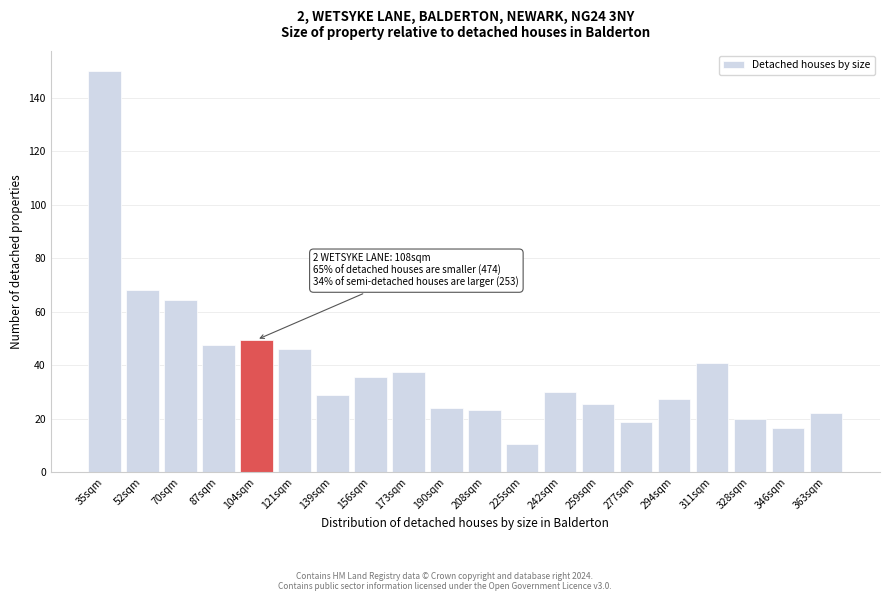

Reading left to right, extract all data points from this chart.

35sqm=150.0	52sqm=68.3	70sqm=64.3	87sqm=47.5	104sqm=49.6	121sqm=46.2	139sqm=28.8	156sqm=35.5	173sqm=37.5	190sqm=24.1	208sqm=23.4	225sqm=10.7	242sqm=30.1	259sqm=25.4	277sqm=18.8	294sqm=27.5	311sqm=40.8	328sqm=20.1	346sqm=16.7	363sqm=22.1